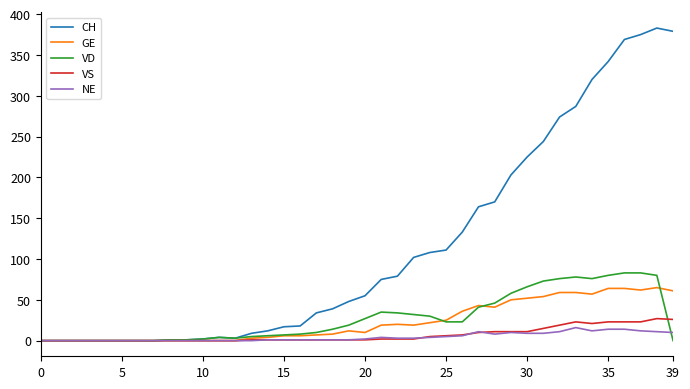

Which series has the widest spread of values?

CH